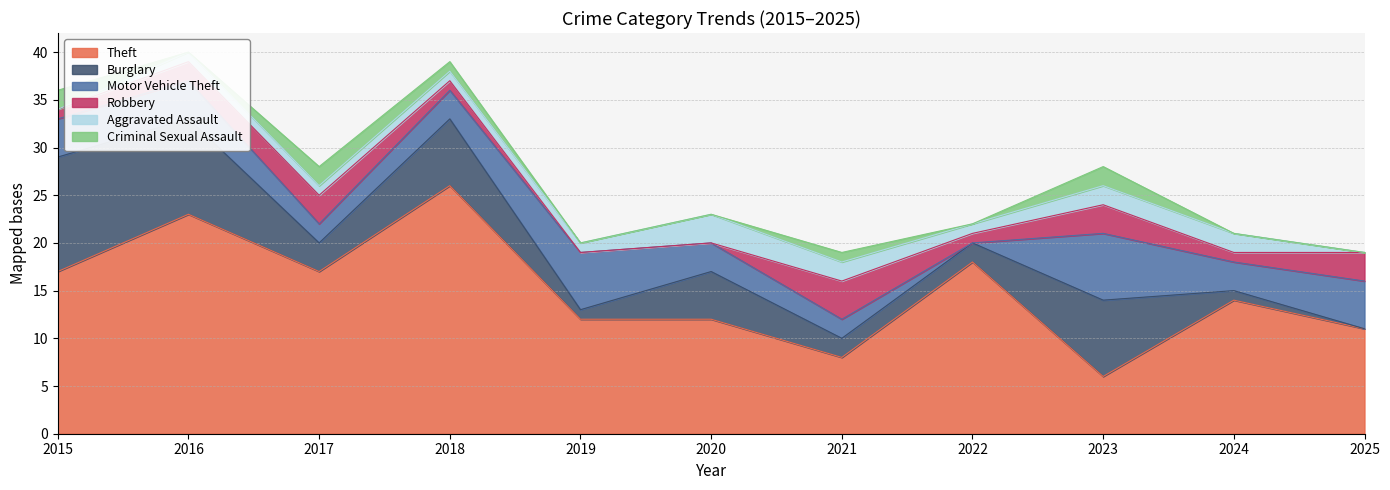

Between 2016 and 2017, which series saw the biggest shift?

Burglary